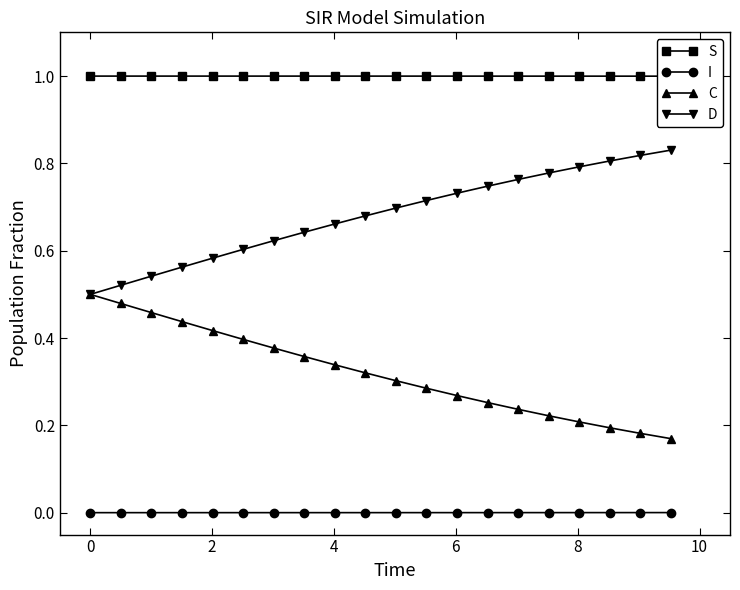

True or false: C and I cross at least once.

False